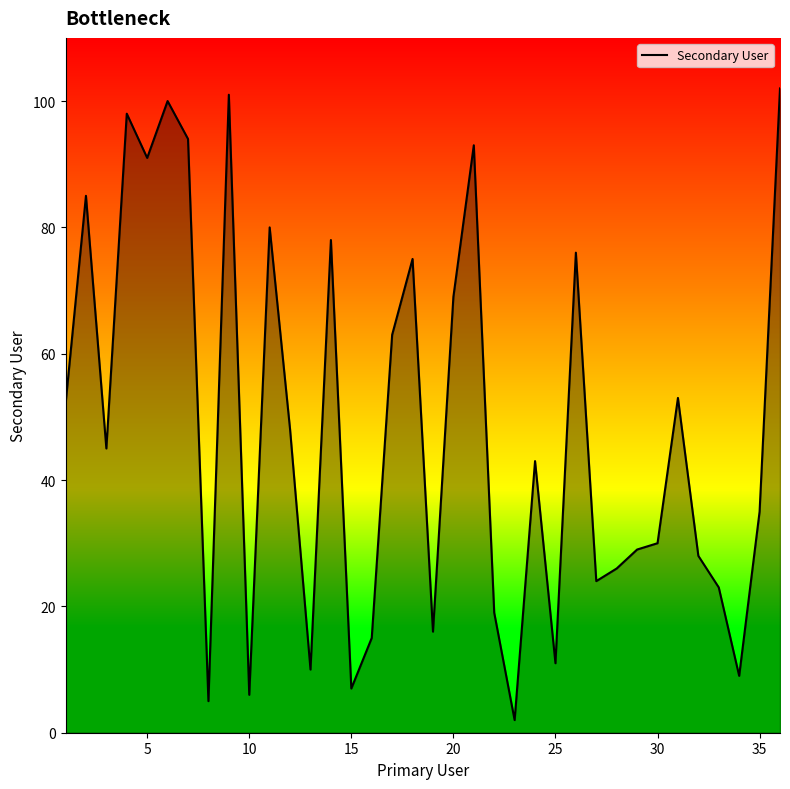

How many interior local peaks (higher than both neighbors) does the data have?

11